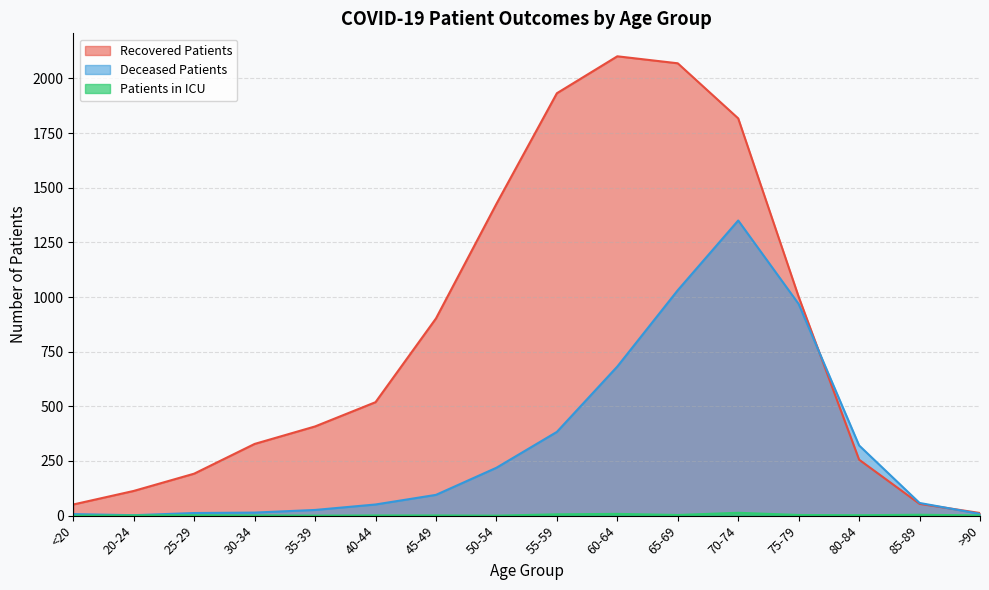

Count the number of categories in the chart.

16